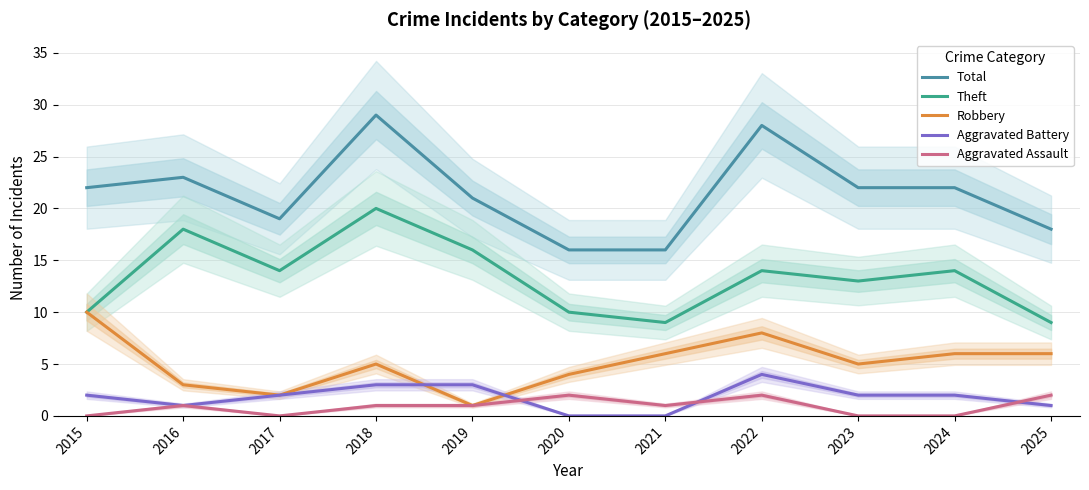

Count the number of data series in this chart.

5